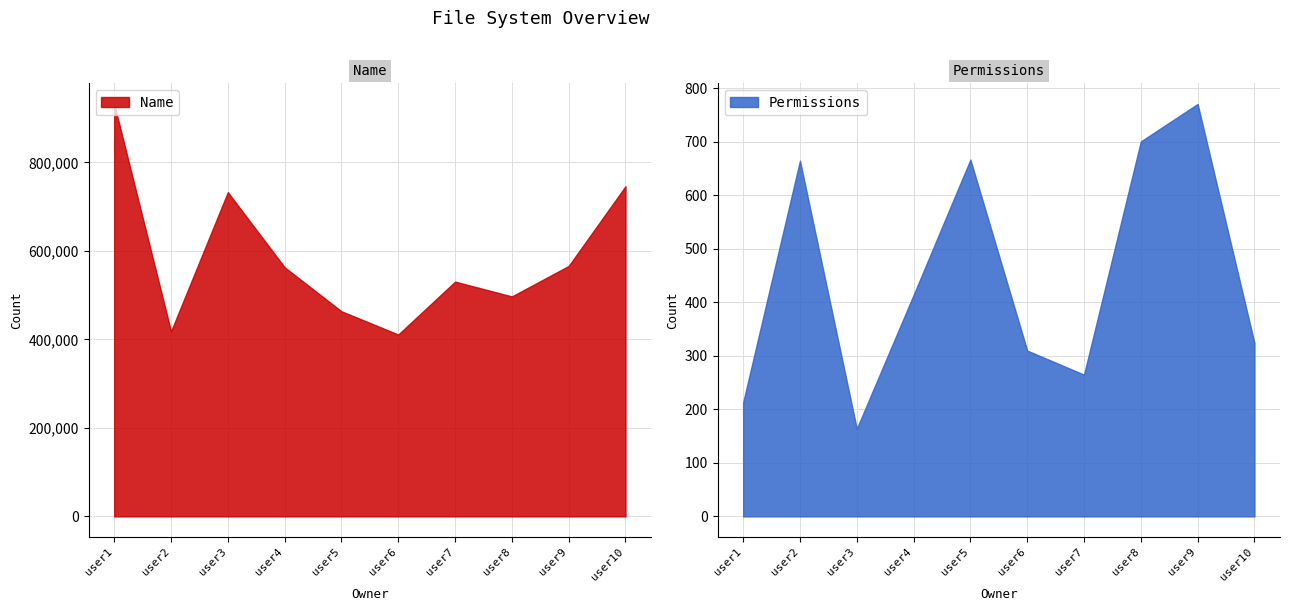

What are all the series names shown in the legend?

Name, Permissions